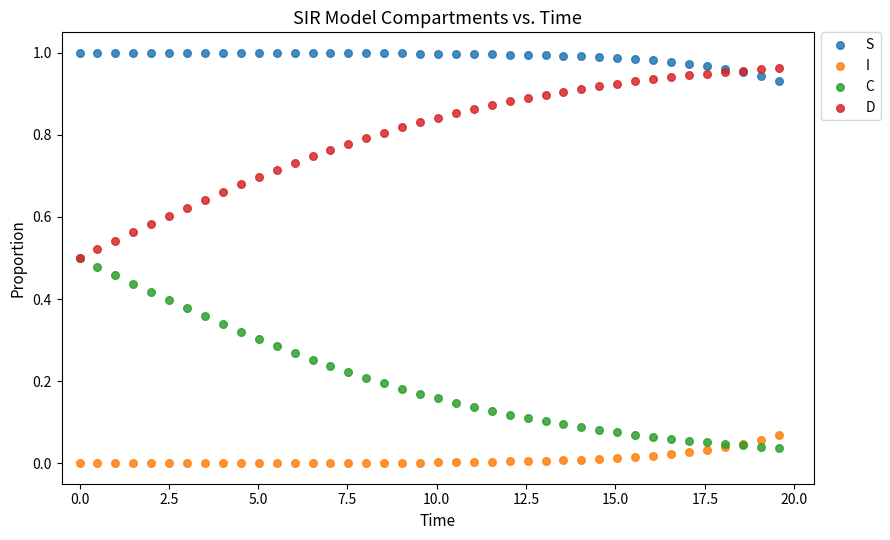

Which series reaches the maximum Y coordinate?

S